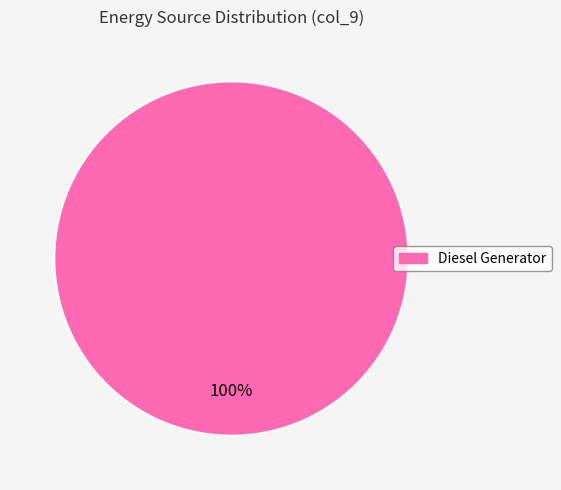

Is there a majority slice in this chart?

Yes